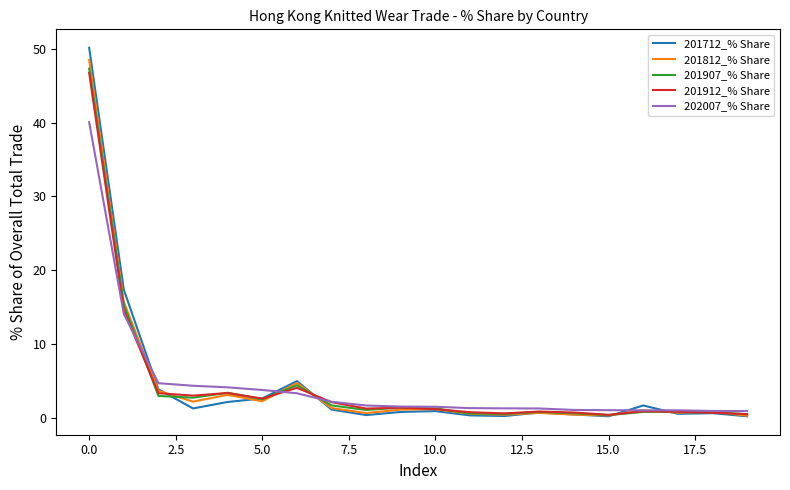

What is the maximum value for 201907_% Share?

47.3